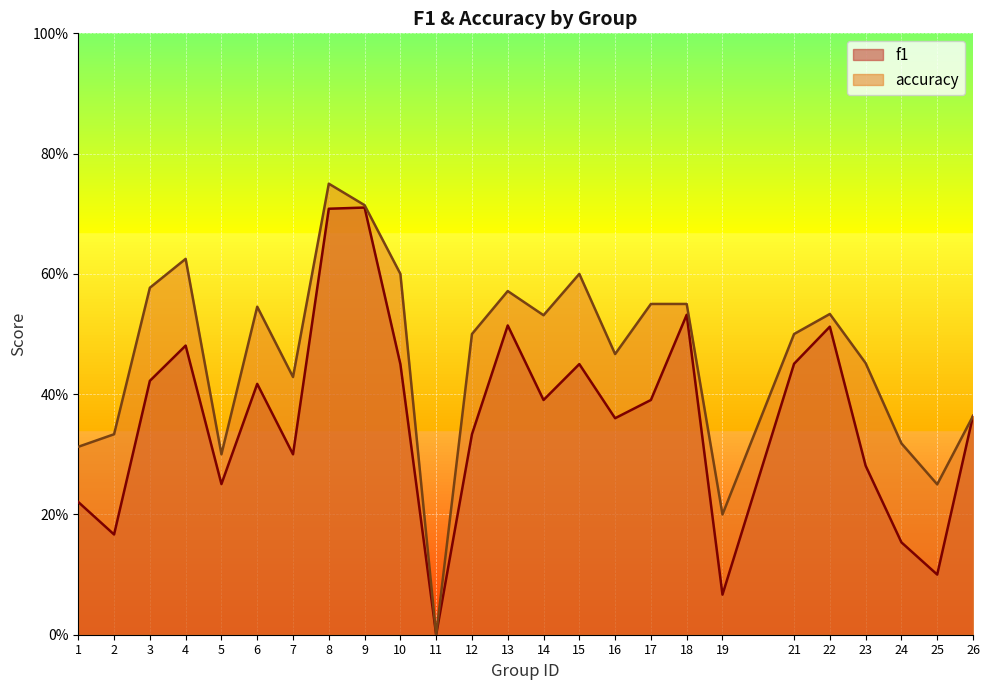

The value of accuracy at 19 is 0.2. True or false?

True